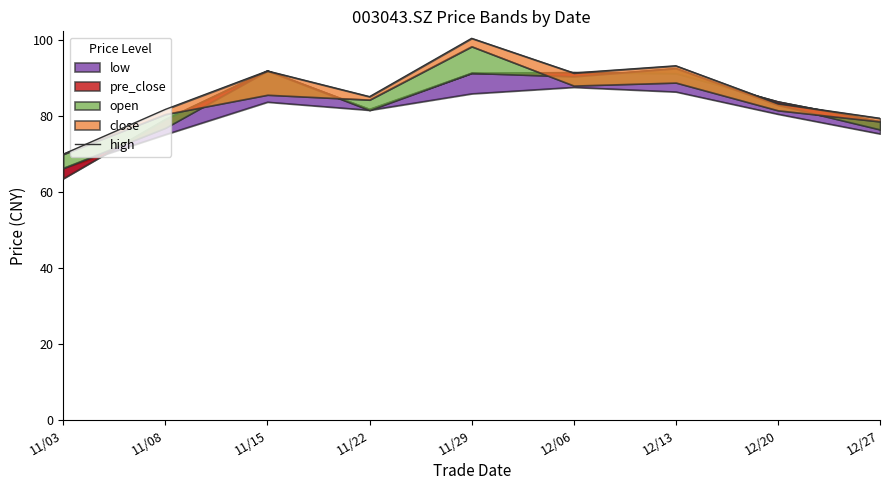

List the labels in order of value, smallest first.

11/03, 12/27, 11/08, 12/20, 11/22, 12/06, 11/15, 12/13, 11/29